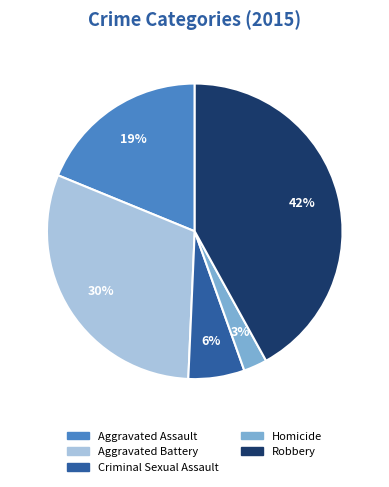

To the nearest percent, what portion does Criminal Sexual Assault represent?

6%